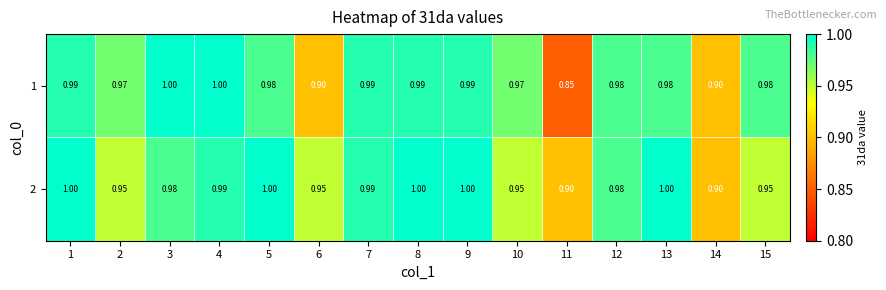

Which series changed the most between 6 and 13?

1